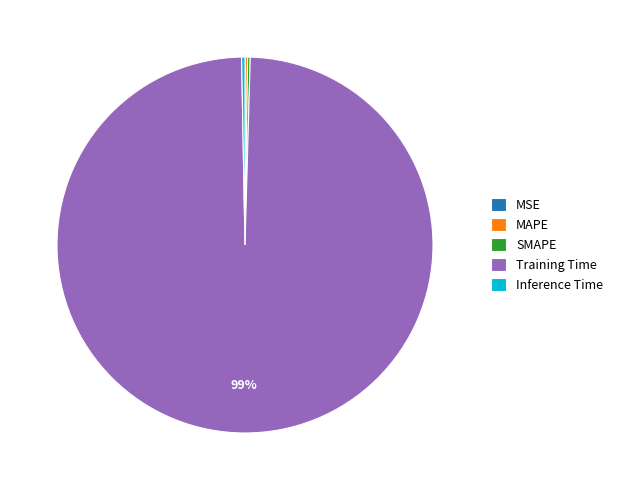

True or false: Training Time accounts for 89% of the total.

False